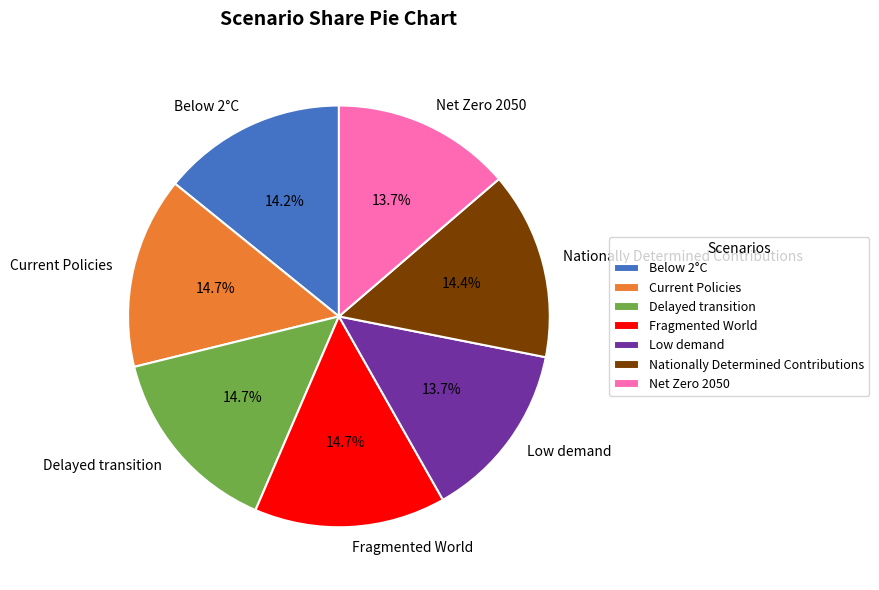

True or false: Low demand accounts for 25% of the total.

False